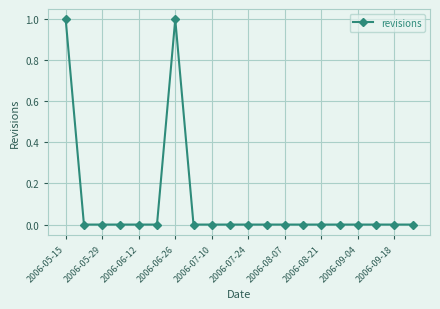

What is the sum of all values?

2